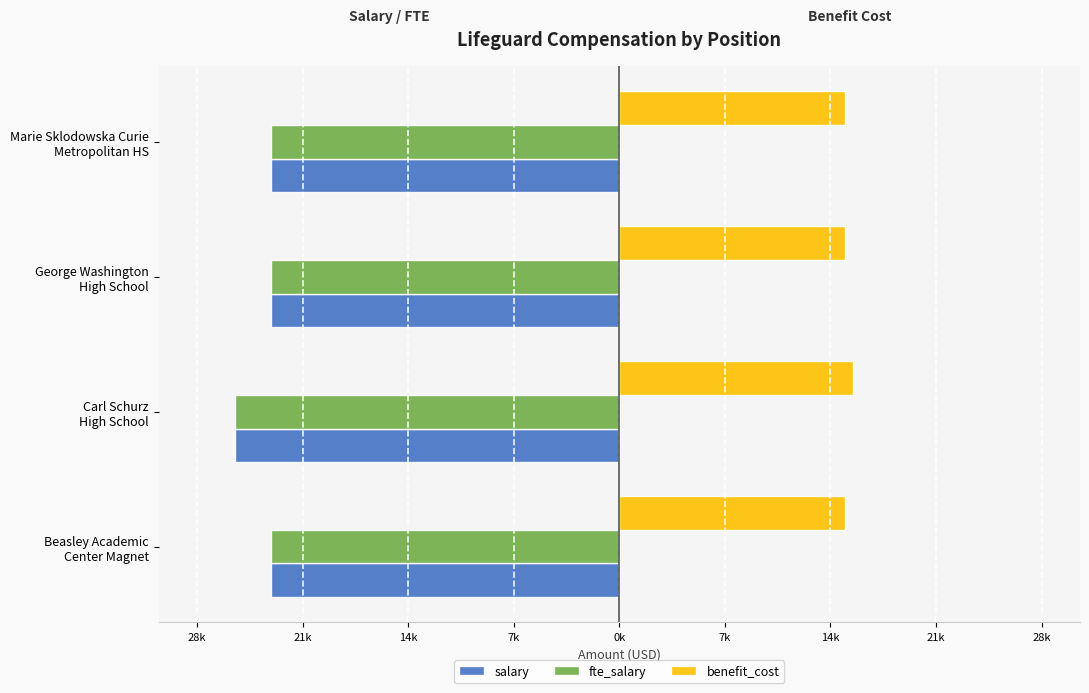

What are all the series names shown in the legend?

salary, fte_salary, benefit_cost